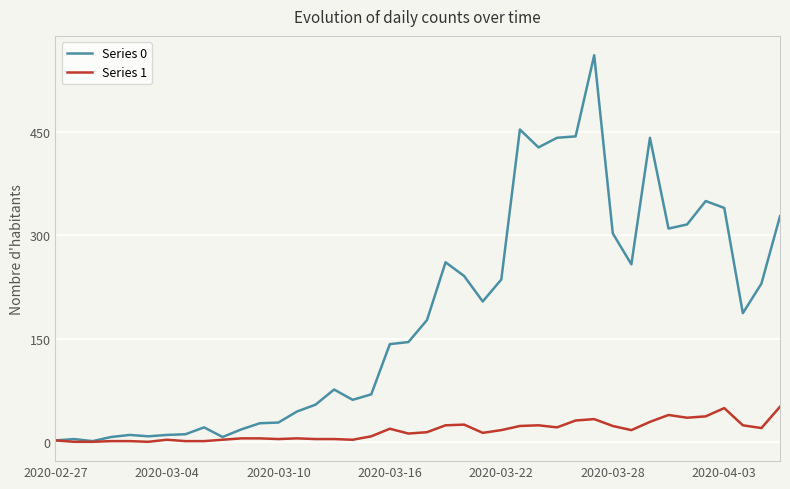

Which series has the largest total across all categories?

Series 0